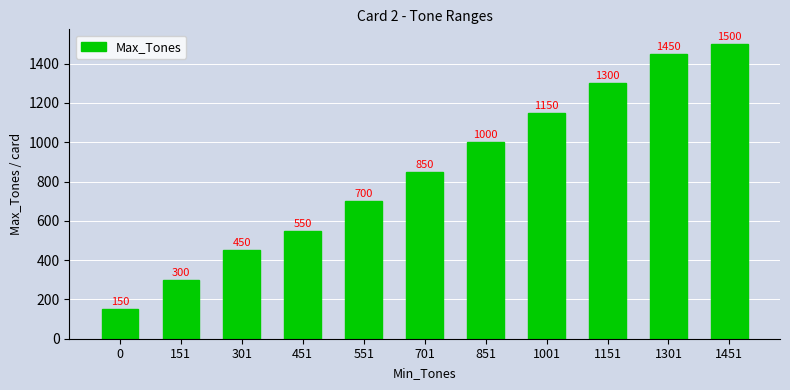

List the labels in order of value, smallest first.

0, 151, 301, 451, 551, 701, 851, 1001, 1151, 1301, 1451